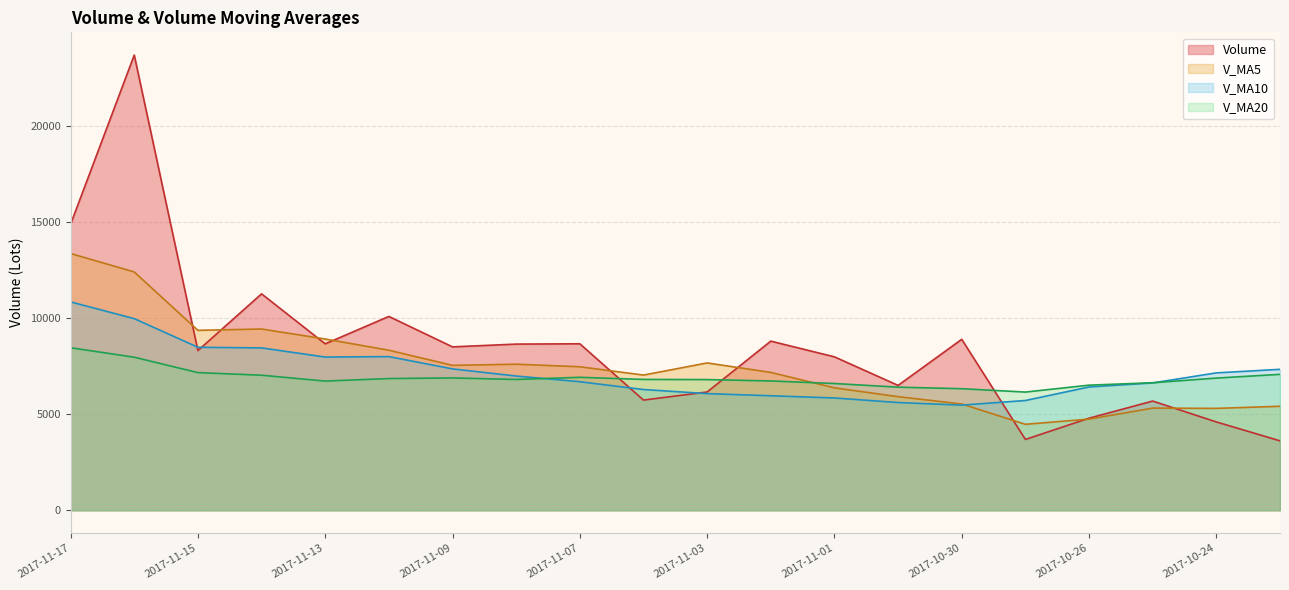

At which label does v_ma5 first exceed 7464?

2017-11-17